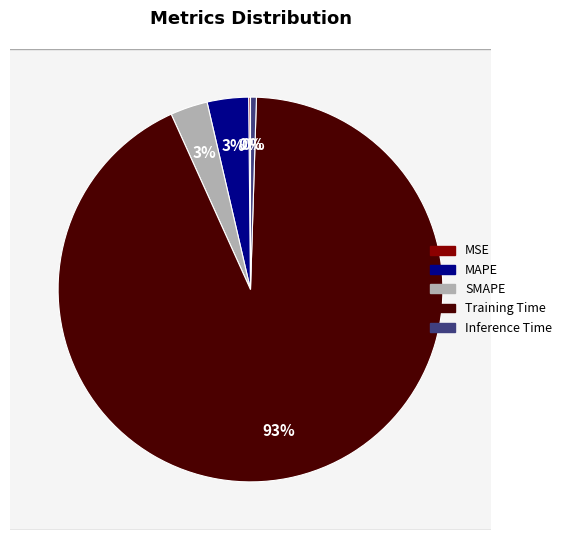

To the nearest percent, what portion does SMAPE represent?

3%